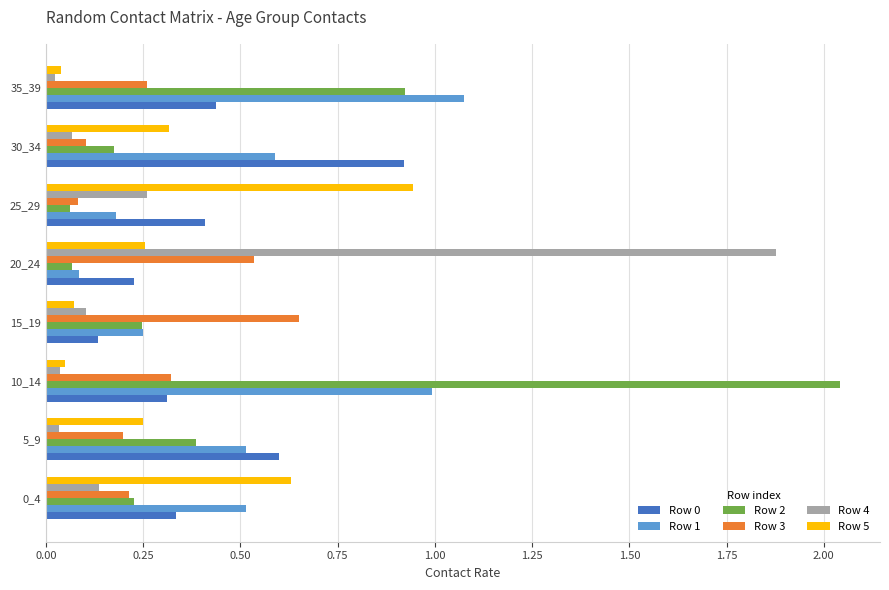

At which label does Row 4 reach its peak?

20_24